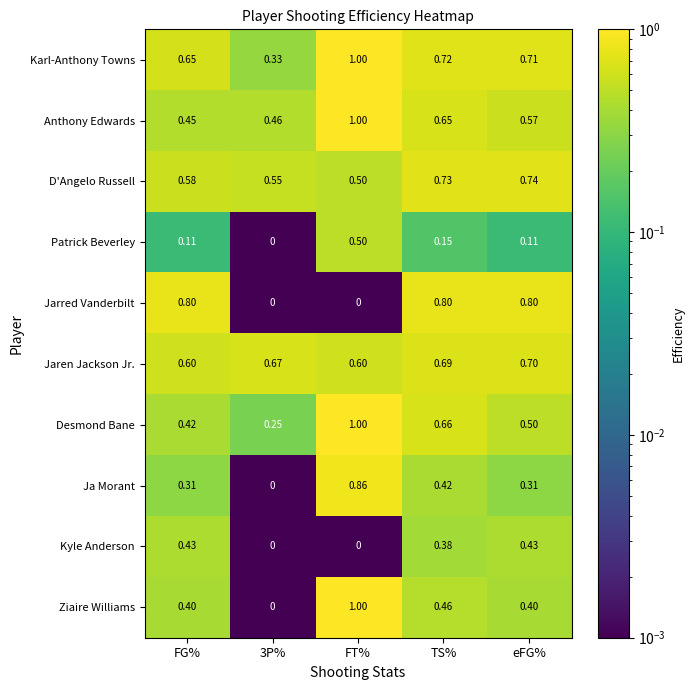

At which label is Anthony Edwards closest to 0?

FG%